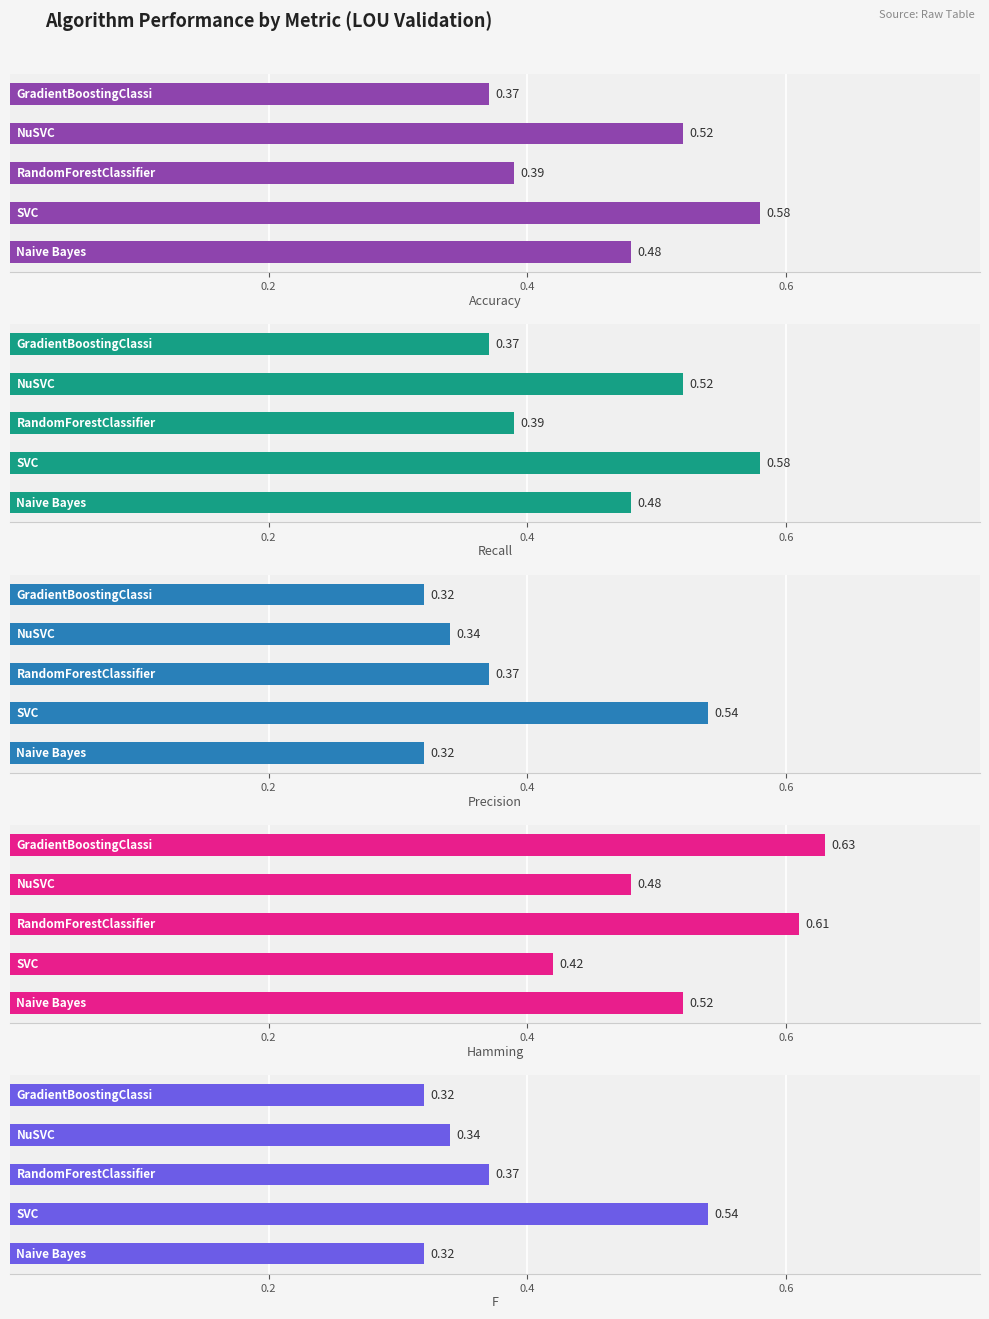

How many bars are there in total?

25